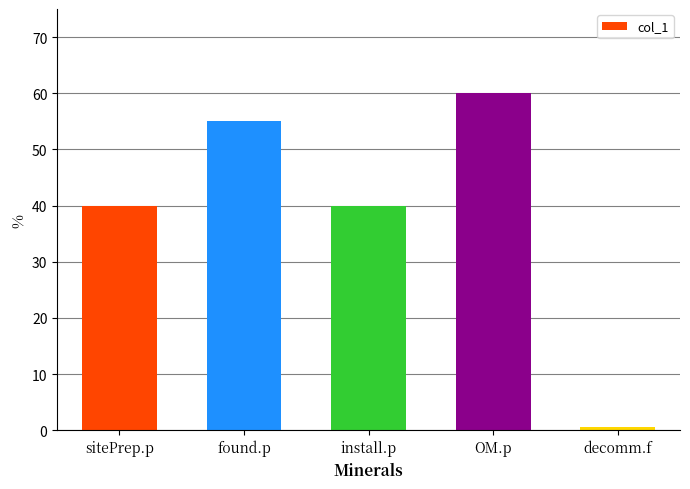

Between install.p and decomm.f, which is larger?

install.p